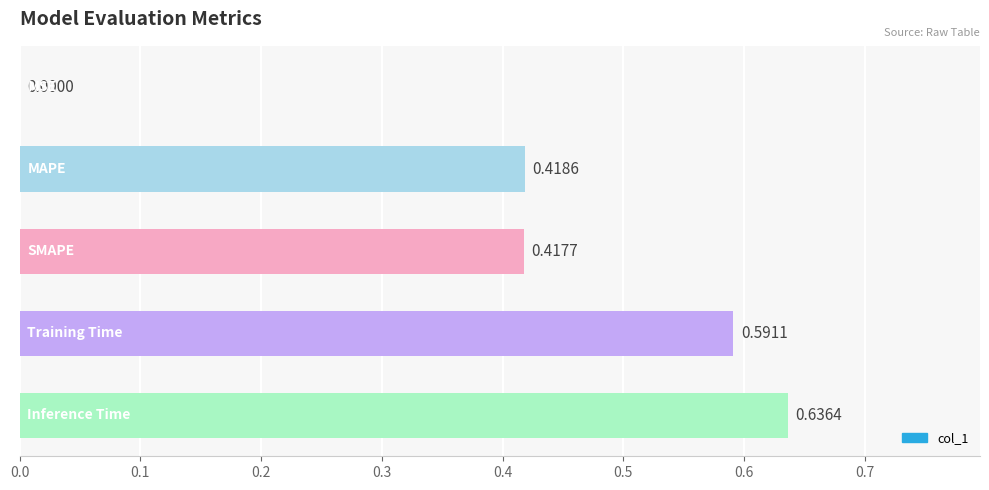

What is the sum of all values?

2.1